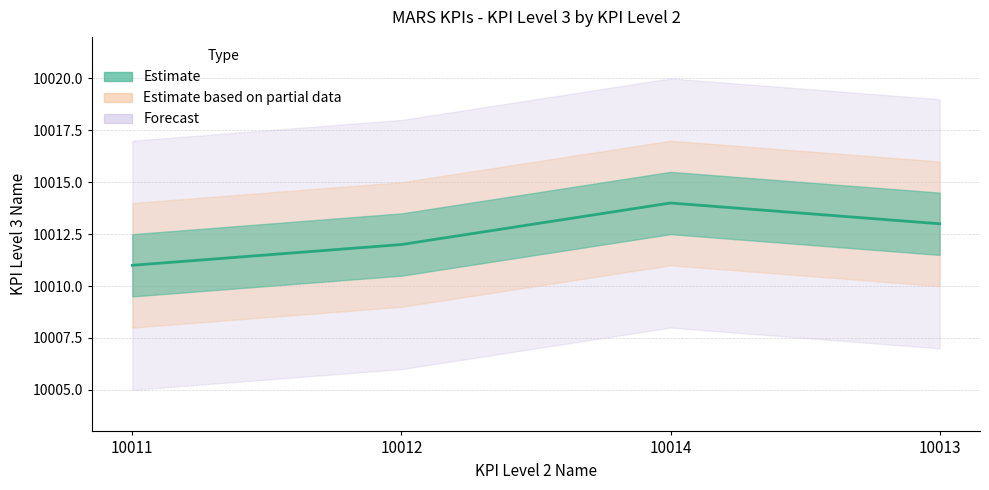

What is the label of the 4th point from the right?

10011